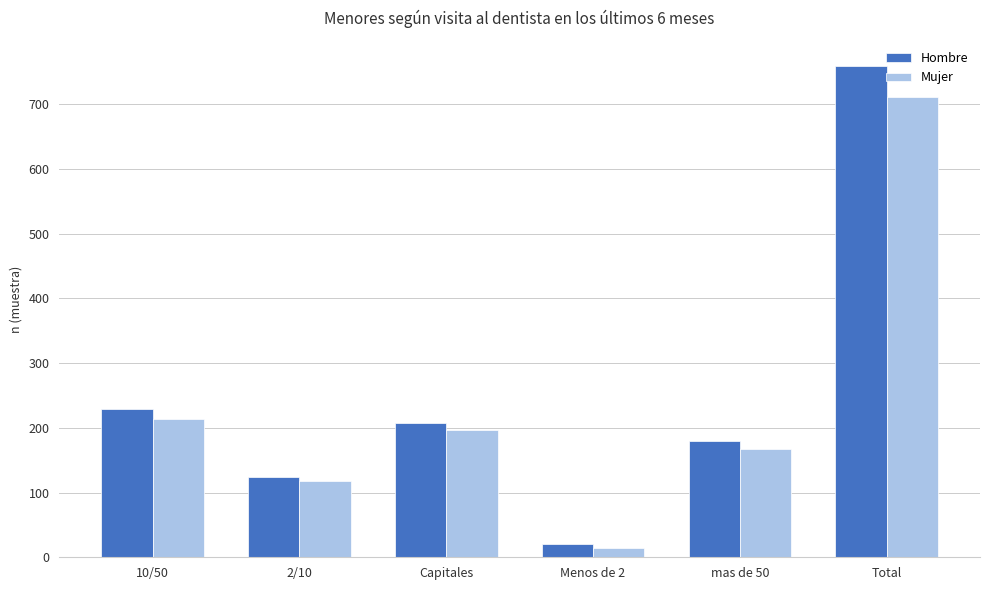

How many bars are there in each group?

2